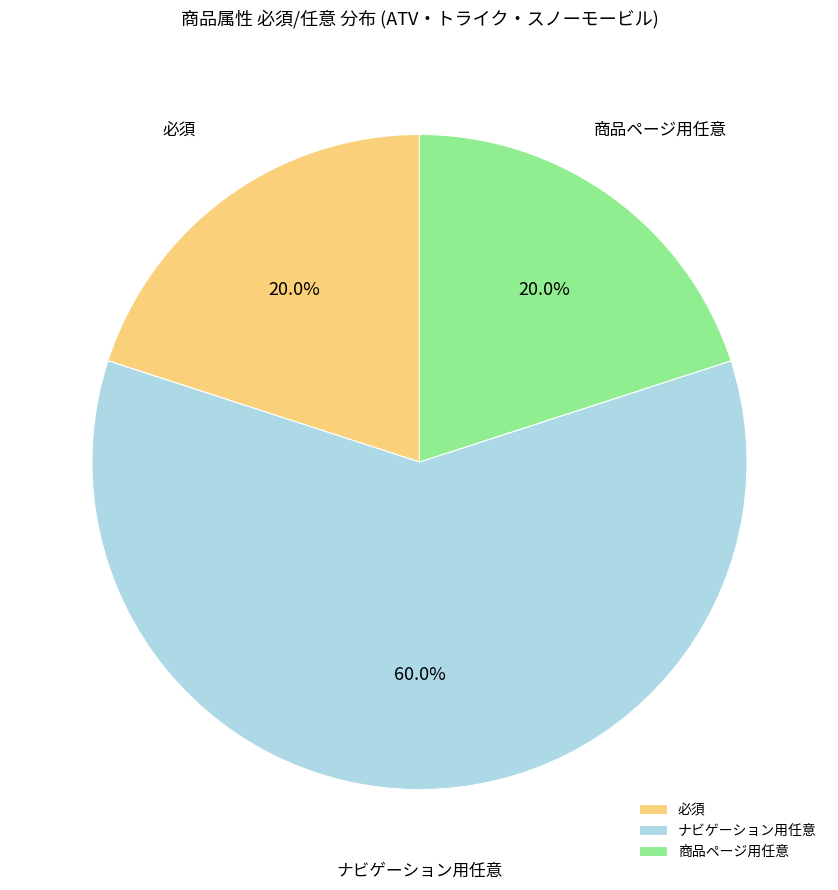

What portion of the pie excludes ナビゲーション用任意?

40.0%